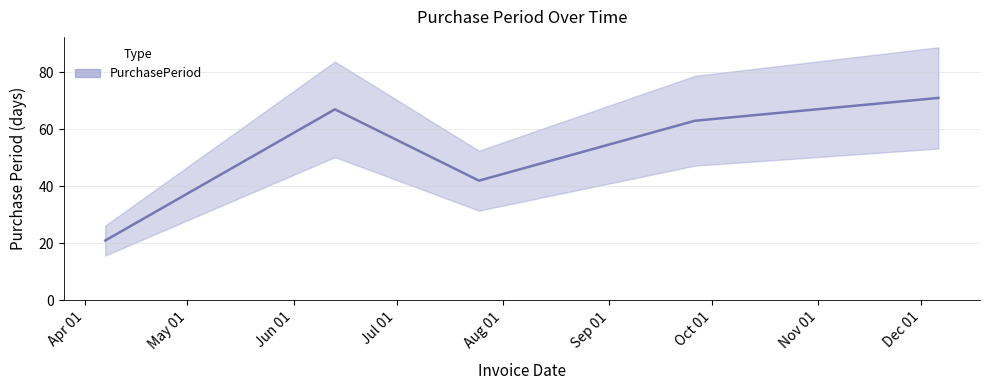

List the labels in order of value, largest first.

2016-12-06, 2016-06-13, 2016-09-26, 2016-07-25, 2016-04-07